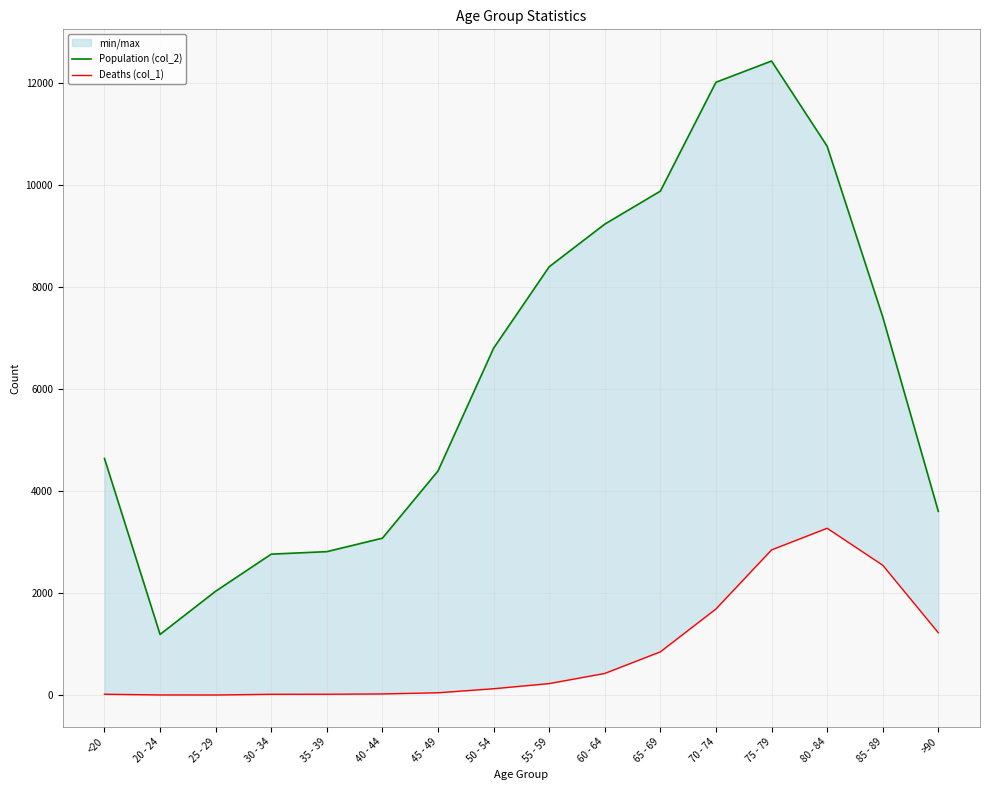

Reading left to right, extract all data points from this chart.

Population (col_2): 4641	1191	2038	2765	2814	3078	4396	6803	8400	9236	9883	12018	12434	10764	7417	3604
Deaths (col_1): 18	4	3	17	18	24	47	126	227	426	850	1690	2848	3273	2548	1224